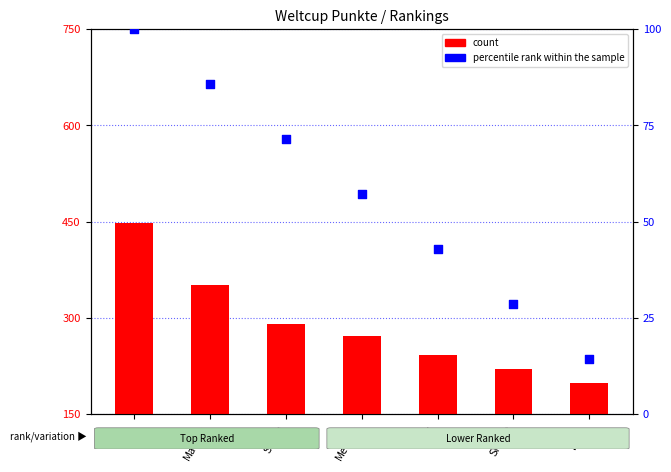

What are all the series names shown in the legend?

count, percentile rank within the sample